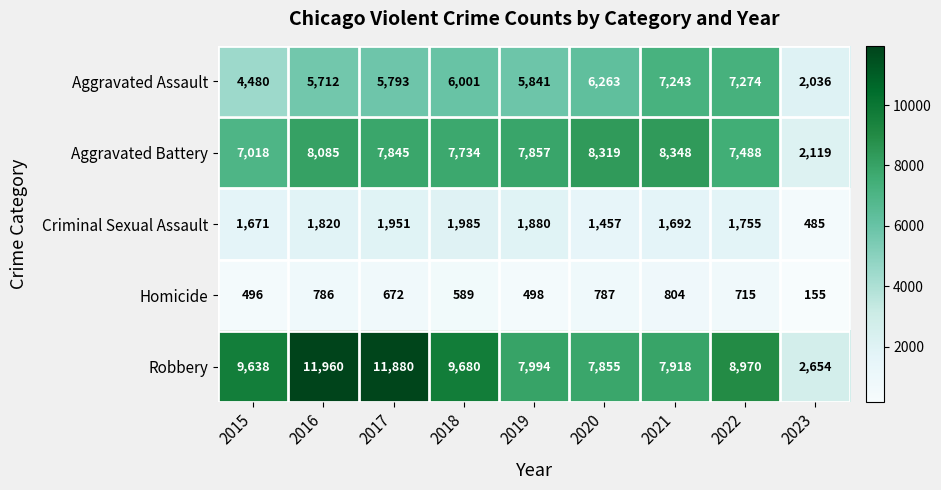

At 2016, list the series in order from largest to smallest.

Robbery, Aggravated Battery, Aggravated Assault, Criminal Sexual Assault, Homicide